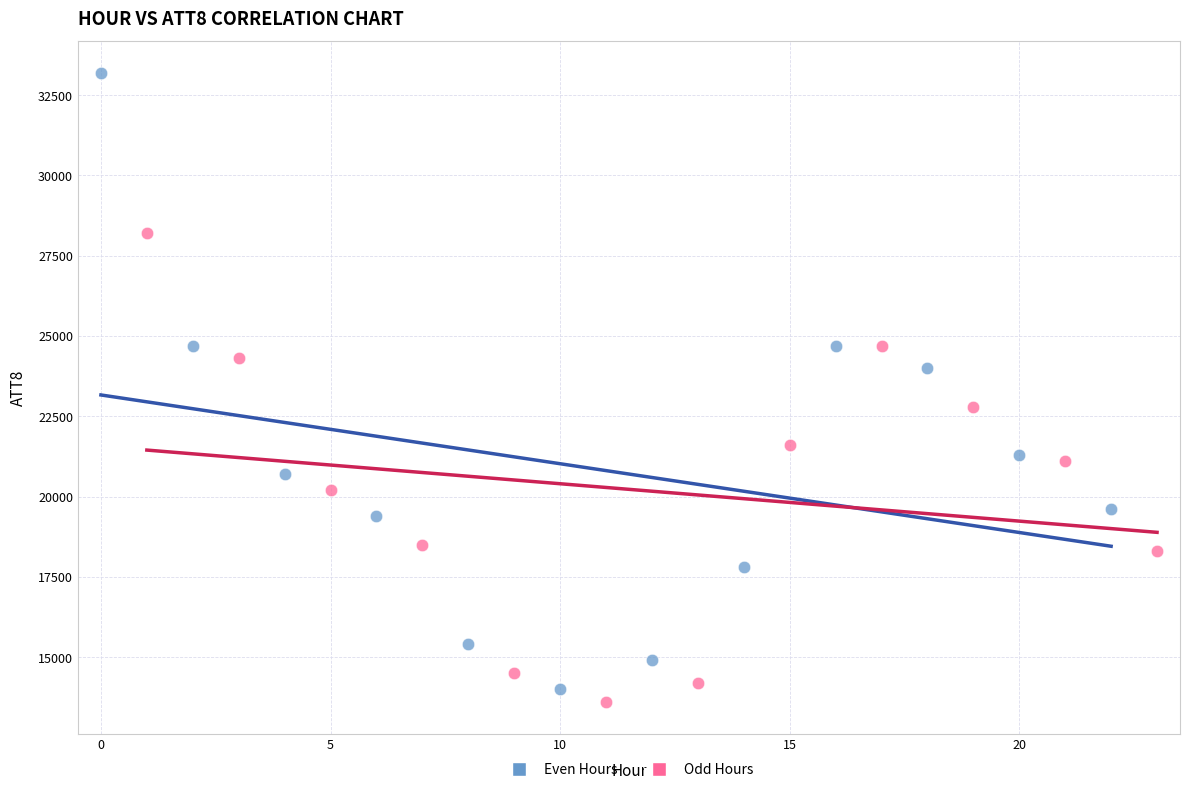

Which series contains the highest Y value?

Even Hours